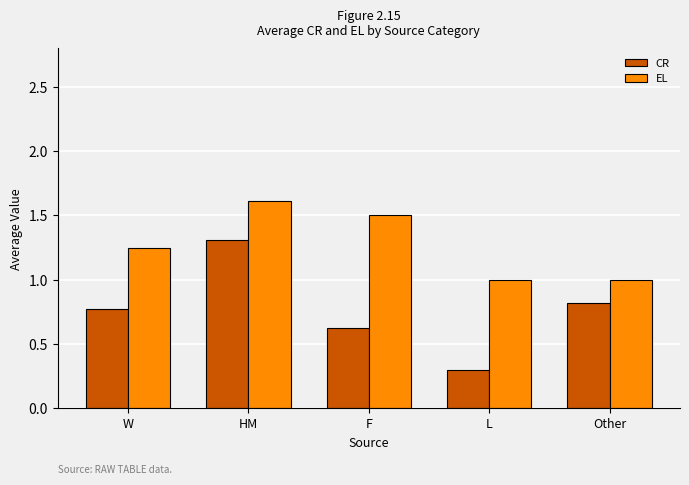

What is the sum of all CR values?

3.8